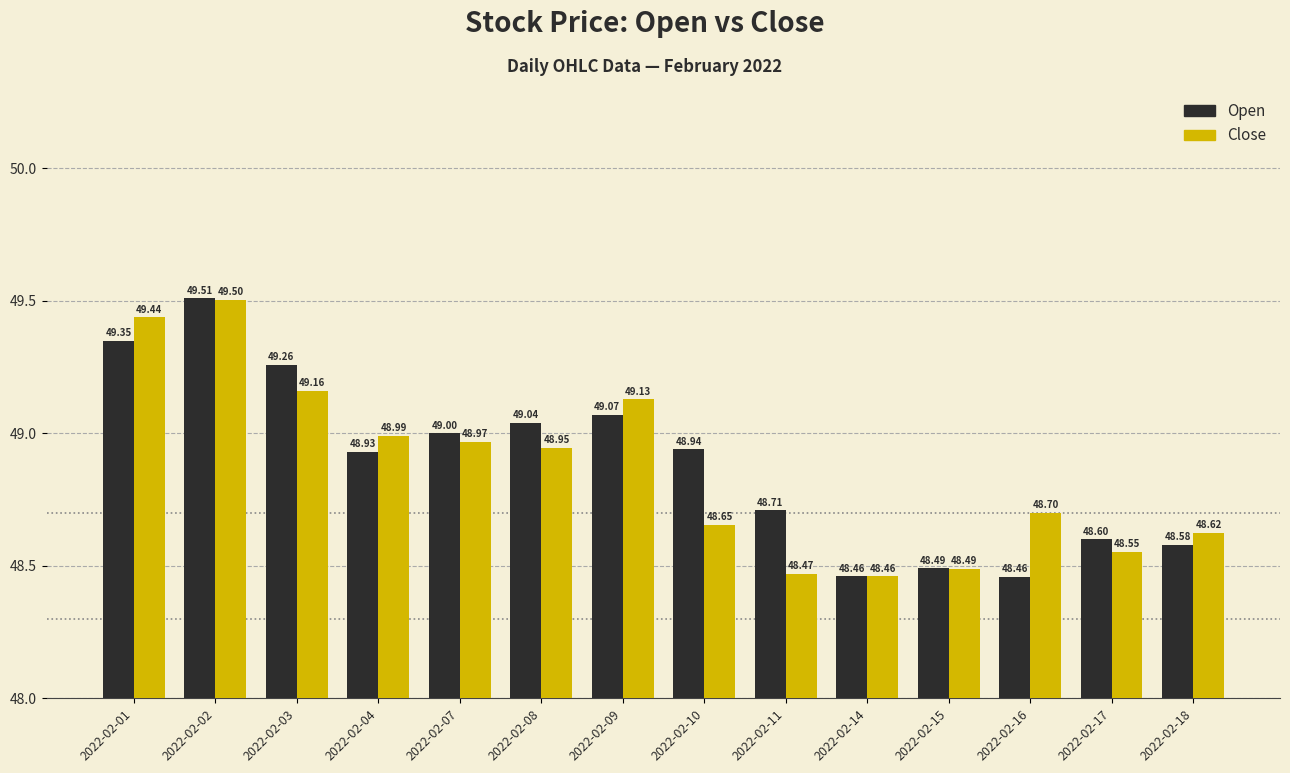

What are all the series names shown in the legend?

Open, Close